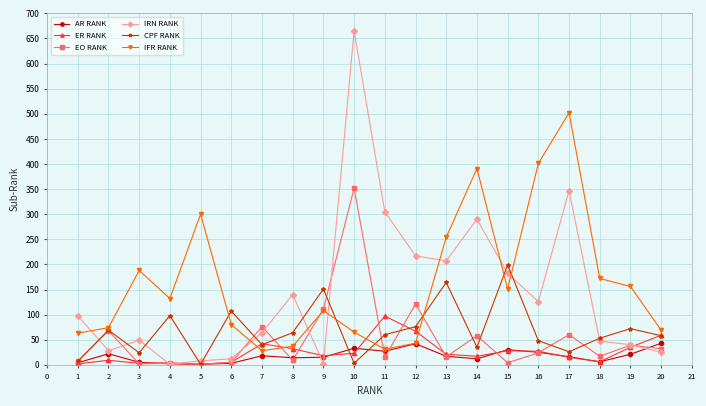

List the series in order of their peak value, lowest first.

AR RANK, ER RANK, CPF RANK, EO RANK, IFR RANK, IRN RANK